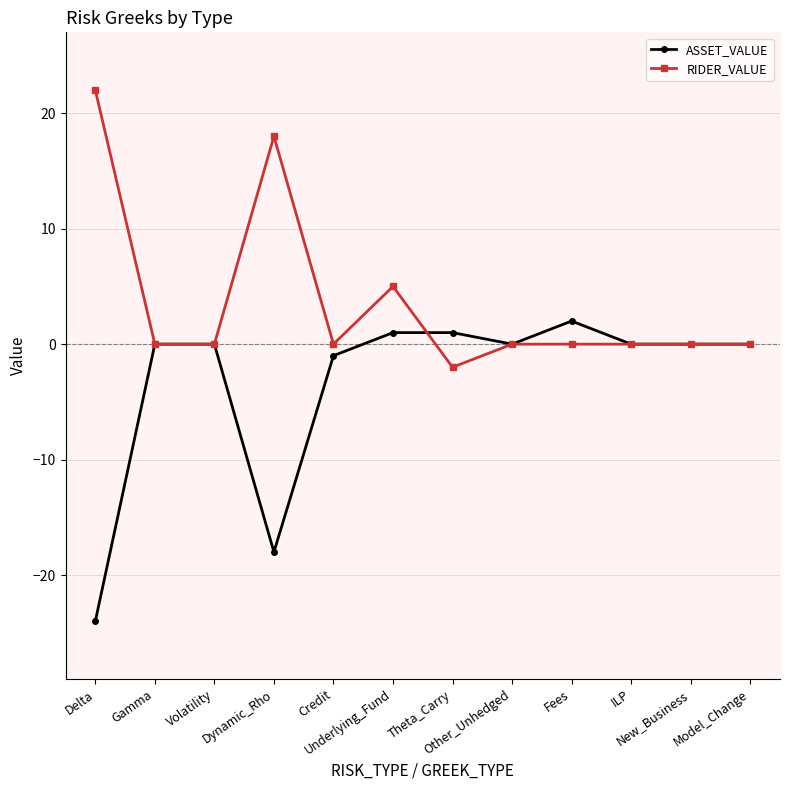

Which series has the largest total across all categories?

RIDER_VALUE